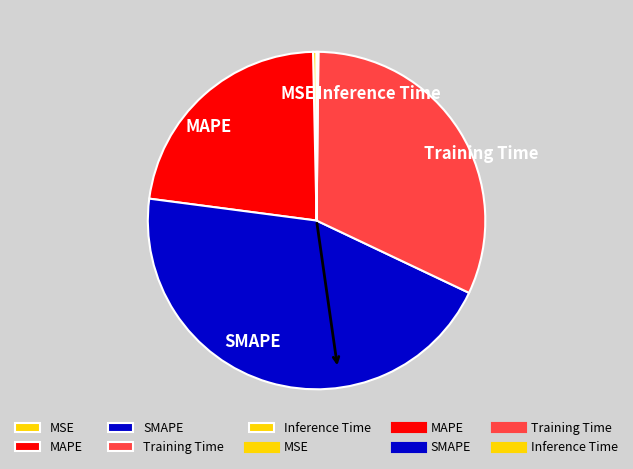

Which category has the biggest portion of the pie?

SMAPE